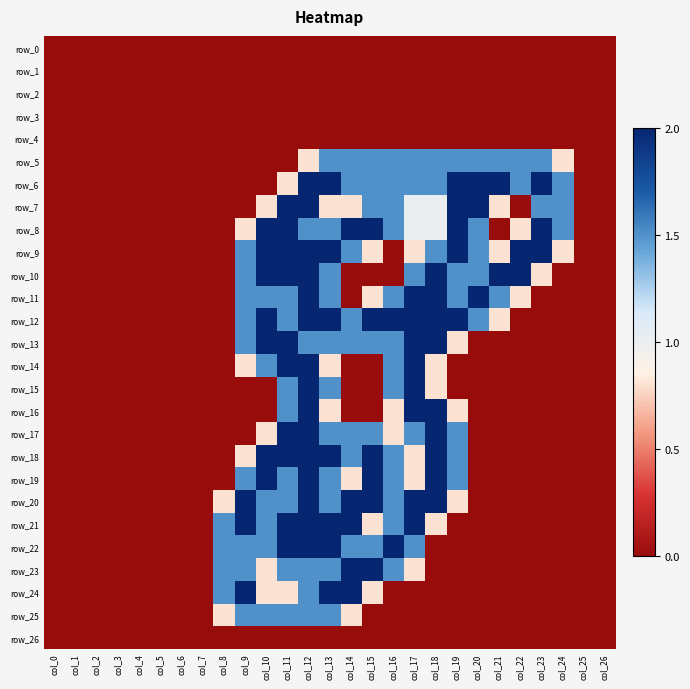

What is the approximate value of row_18 at col_9?

0.8